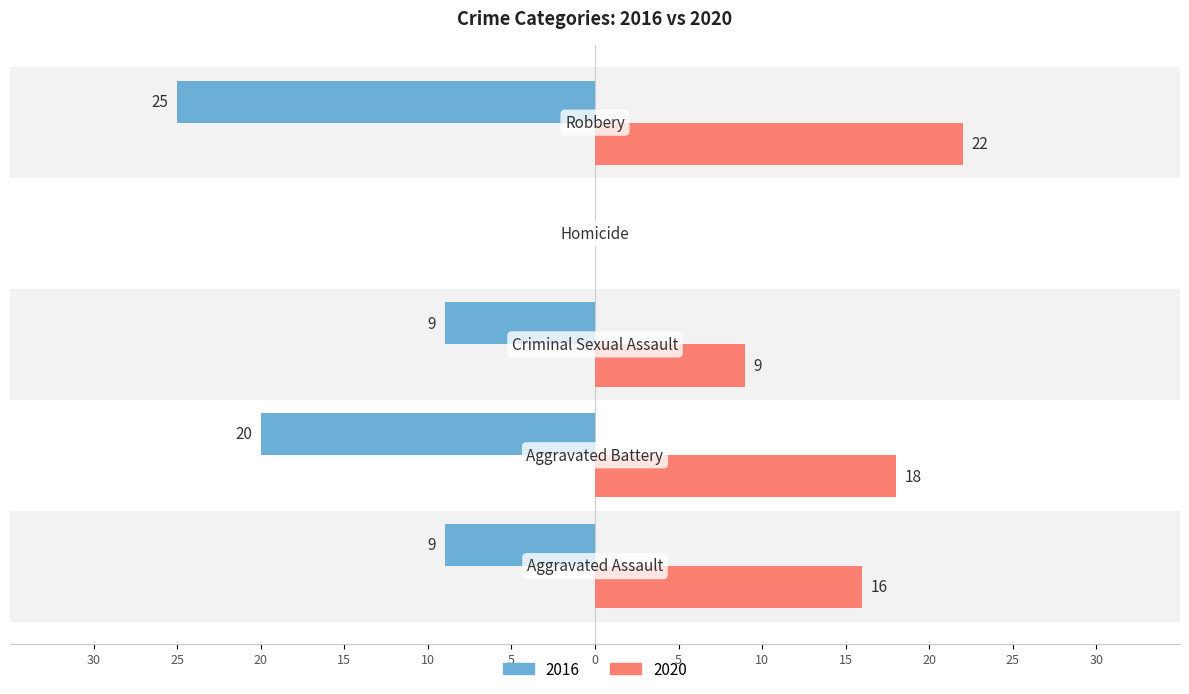

What are all the series names shown in the legend?

2016, 2020